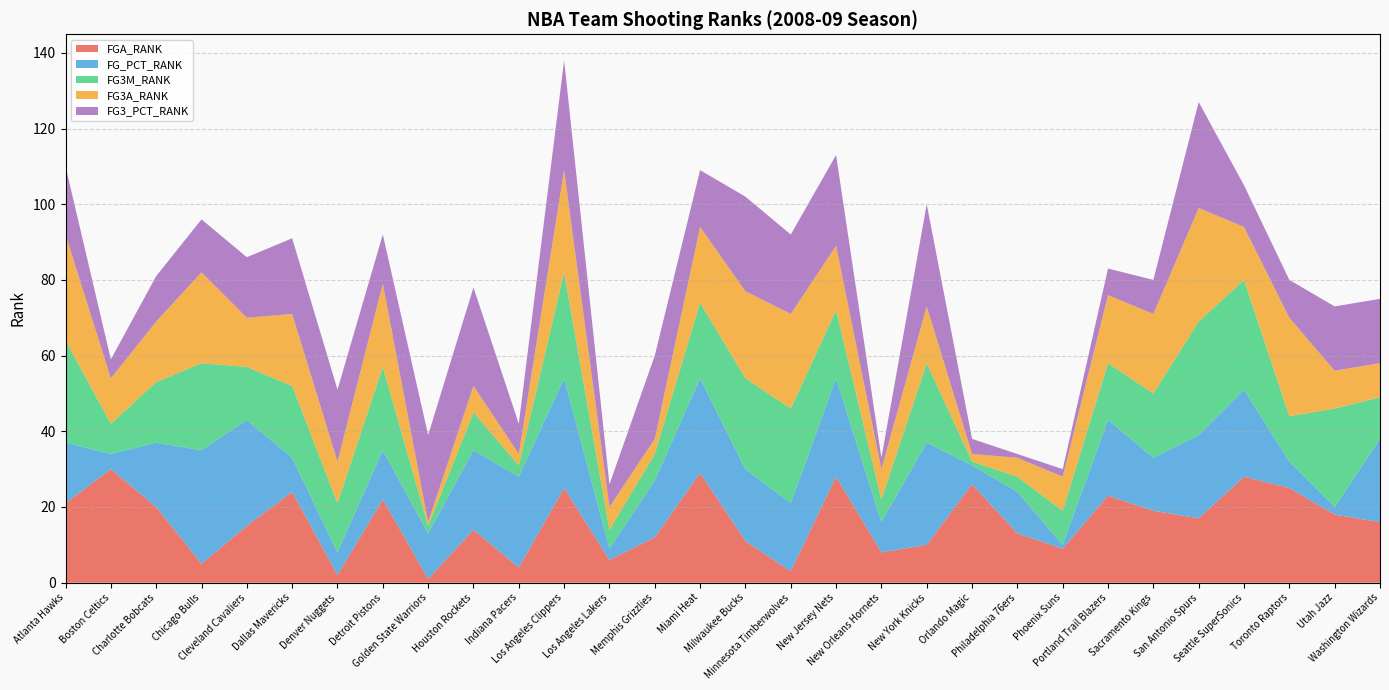

Reading left to right, list all the values displayed in this chart.

FGA_RANK: 21	30	20	5	15	24	2	22	1	14	4	25	6	12	29	11	3	28	8	10	26	13	9	23	19	17	28	25	18	16
FG_PCT_RANK: 16	4	17	30	28	9	6	13	12	21	24	29	3	15	25	19	18	26	8	27	5	11	1	20	14	22	23	7	2	22
FG3M_RANK: 27	8	16	23	14	19	13	22	2	10	3	28	5	7	20	24	25	18	6	21	1	4	9	15	17	30	29	12	26	11
FG3A_RANK: 28	12	16	24	13	19	11	22	1	7	3	27	6	4	20	23	25	17	8	15	2	5	9	18	21	30	14	26	10	9
FG3_PCT_RANK: 18	5	12	14	16	20	19	13	23	26	8	29	6	22	15	25	21	24	3	27	4	1	2	7	9	28	11	10	17	17